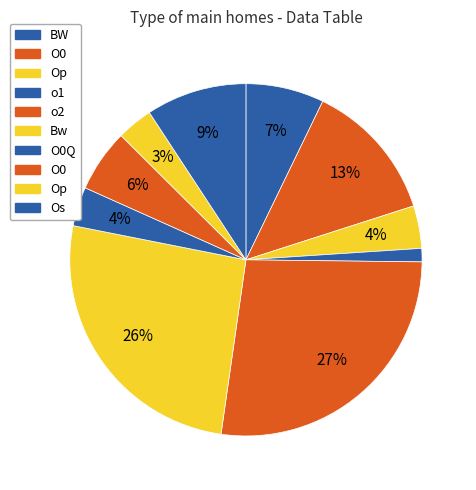

How many segments does this pie chart have?

10